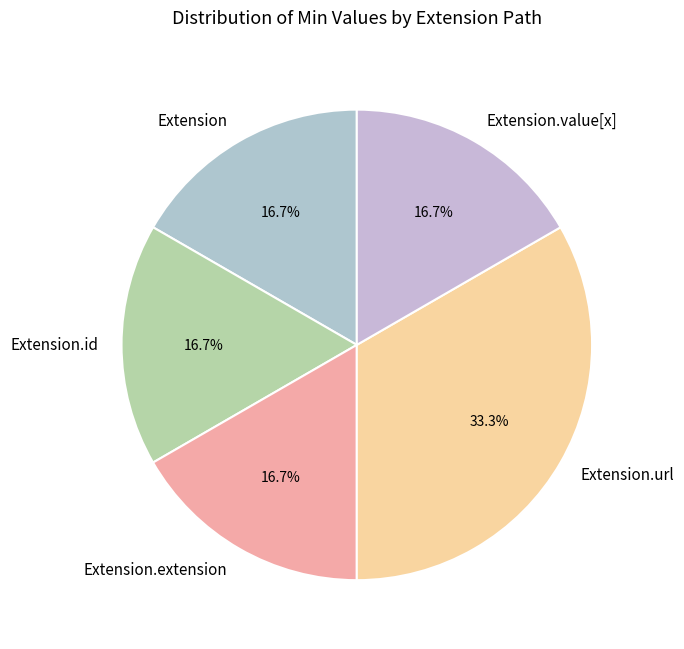

What percentage is NOT represented by Extension.extension?

83.3%